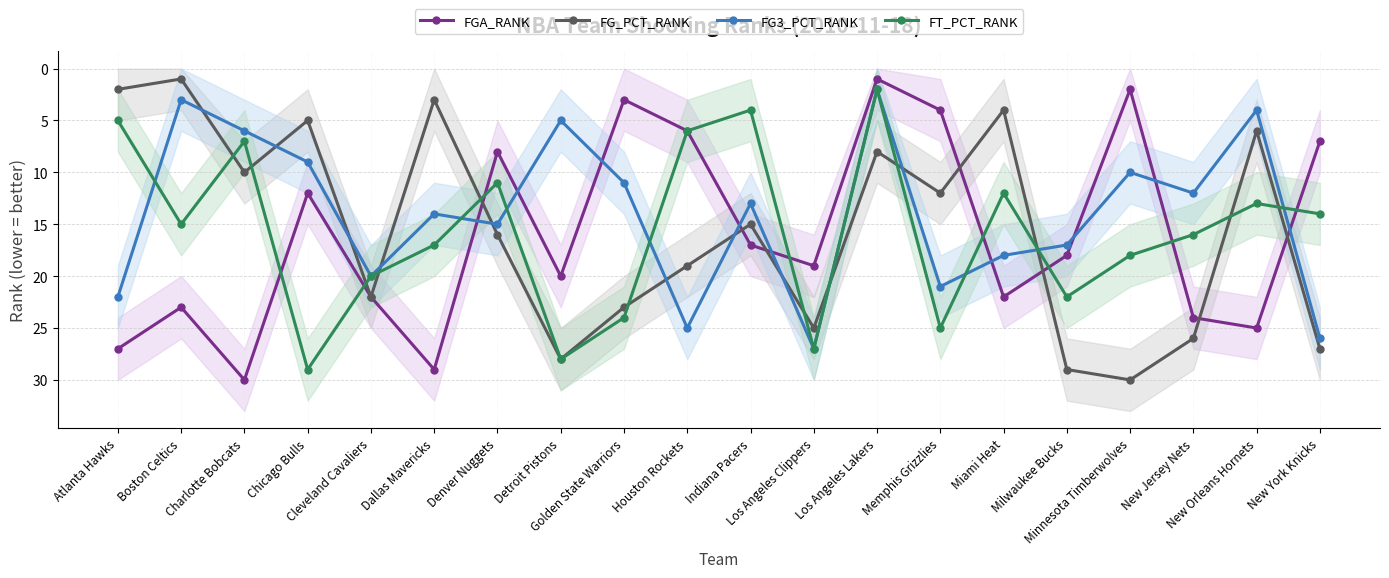

Reading right to left, list all the values displayed in this chart.

FGA_RANK: 7	25	24	2	18	22	4	1	19	17	6	3	20	8	29	22	12	30	23	27
FG_PCT_RANK: 27	6	26	30	29	4	12	8	25	15	19	23	28	16	3	22	5	10	1	2
FG3_PCT_RANK: 26	4	12	10	17	18	21	2	27	13	25	11	5	15	14	20	9	6	3	22
FT_PCT_RANK: 14	13	16	18	22	12	25	2	27	4	6	24	28	11	17	20	29	7	15	5